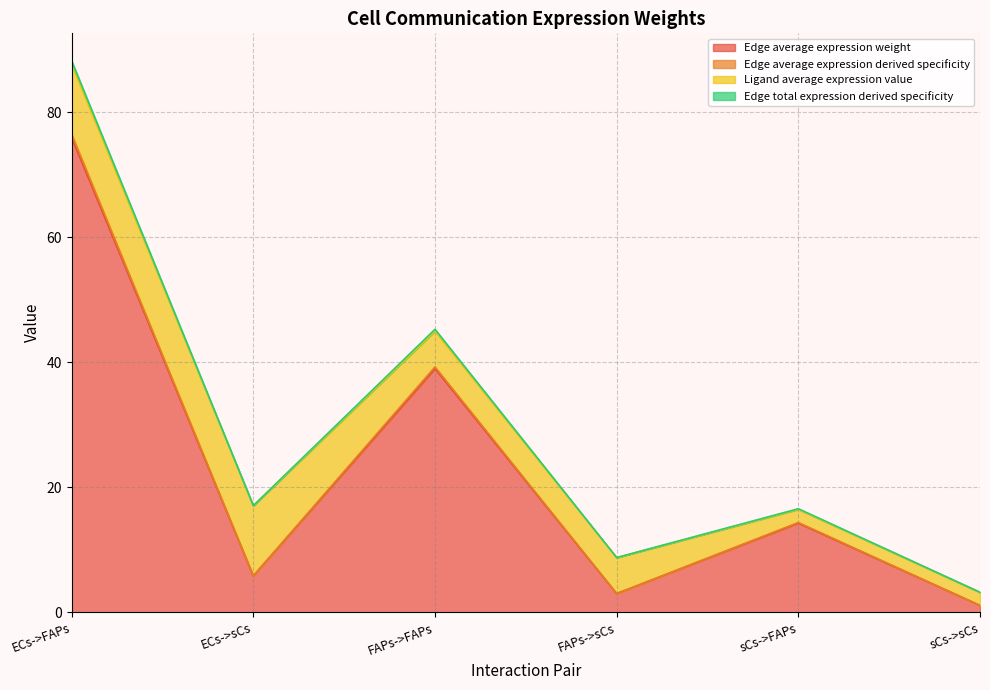

Does the chart display data point markers on the line(s)?

No